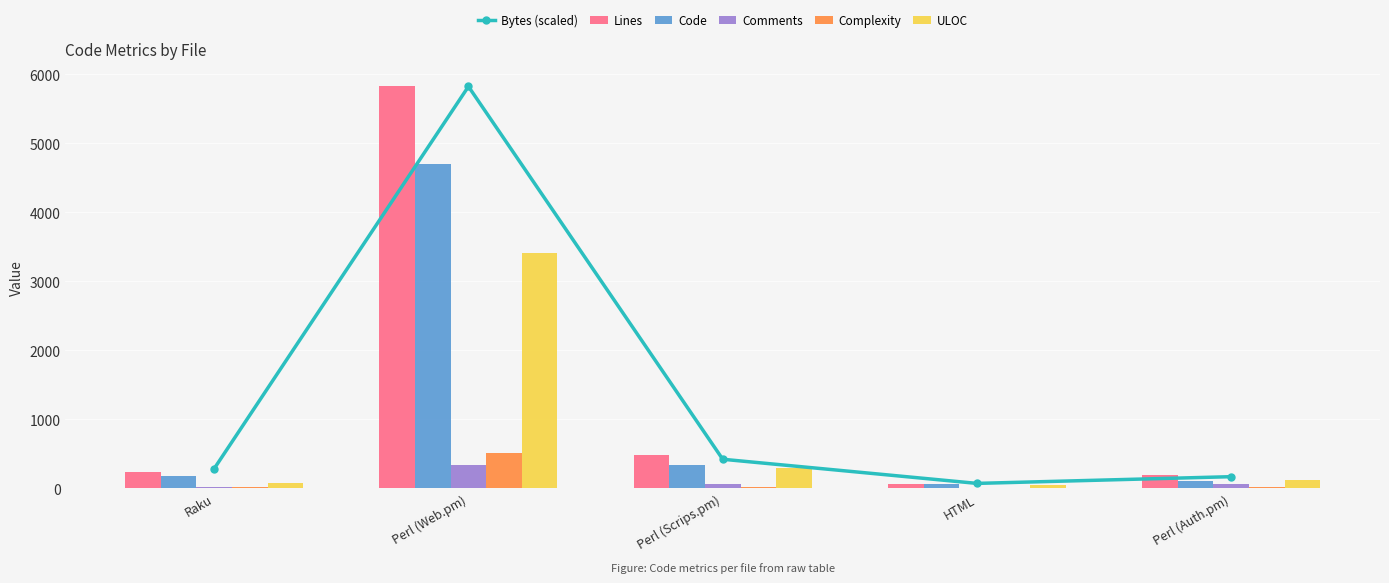

At which label does ULOC reach its peak?

Perl (Web.pm)